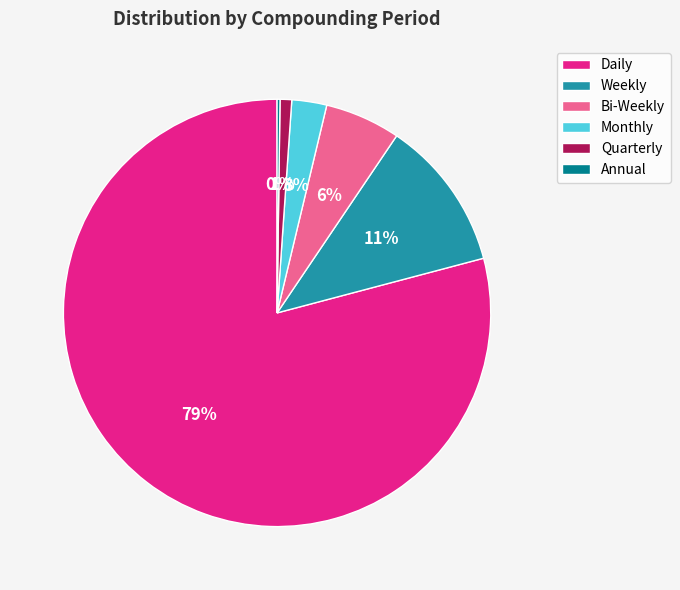

To the nearest percent, what portion does Bi-Weekly represent?

6%